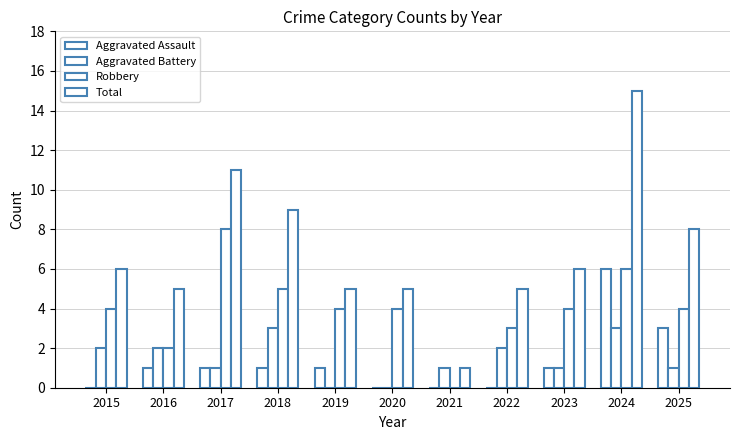

How many data points does each series have?

11